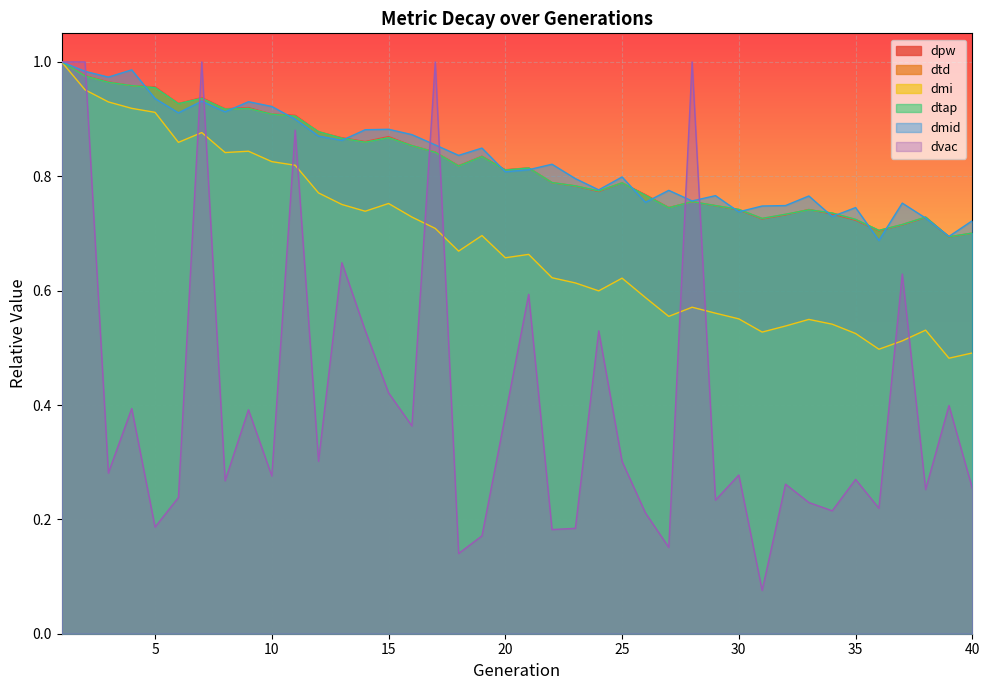

How many lines are shown in the chart?

6